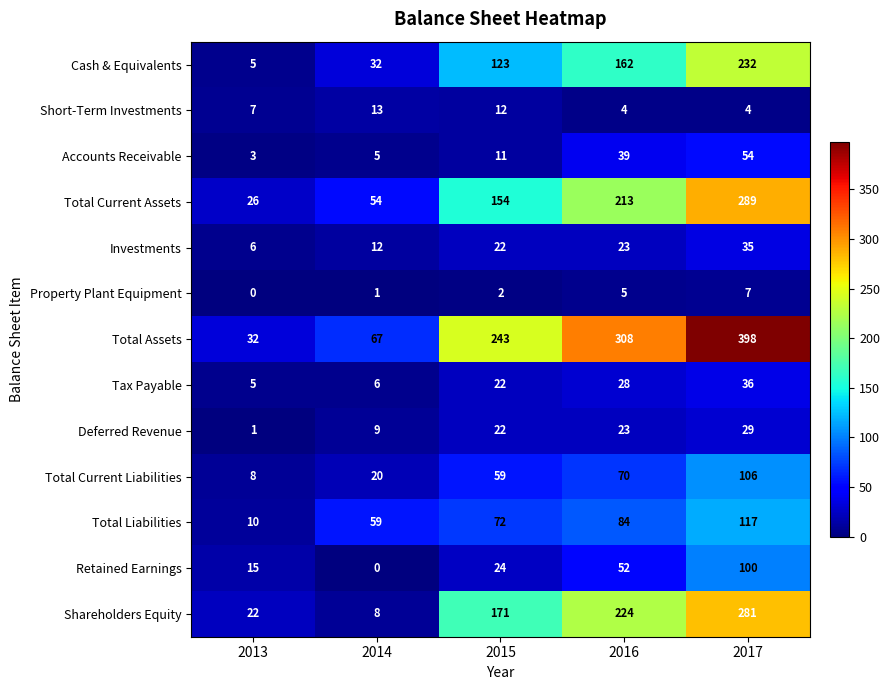

Which series has the largest total across all categories?

Total Assets